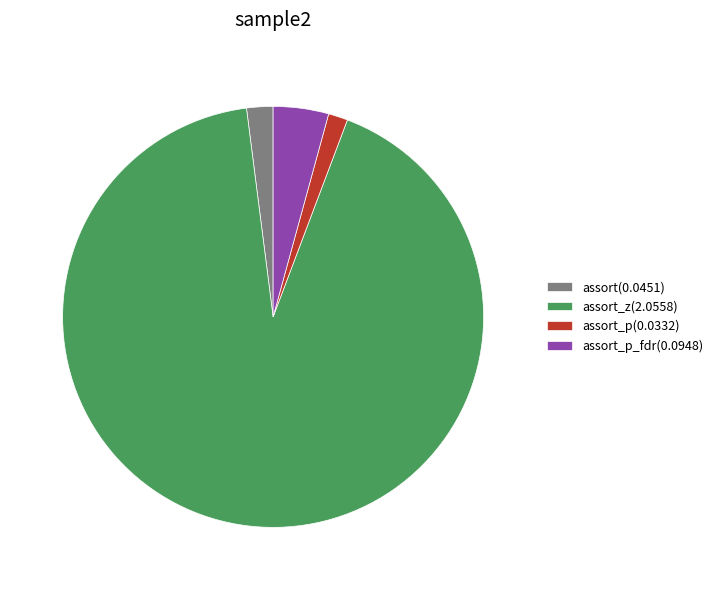

Which slice is the smallest?

assort_p(0.0332)